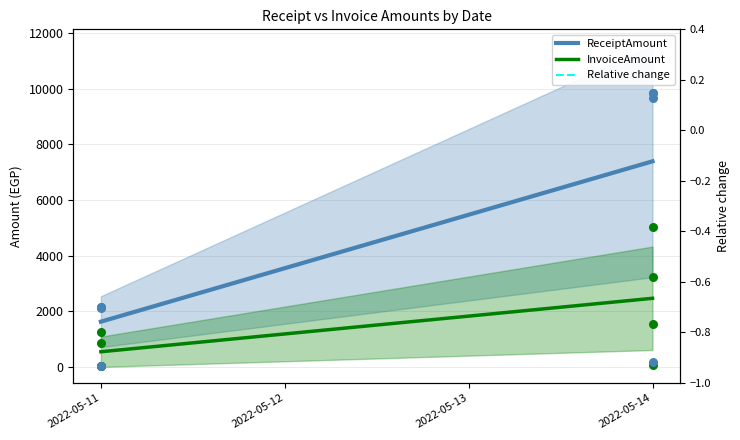

What are all the series names shown in the legend?

ReceiptAmount, InvoiceAmount, Relative change